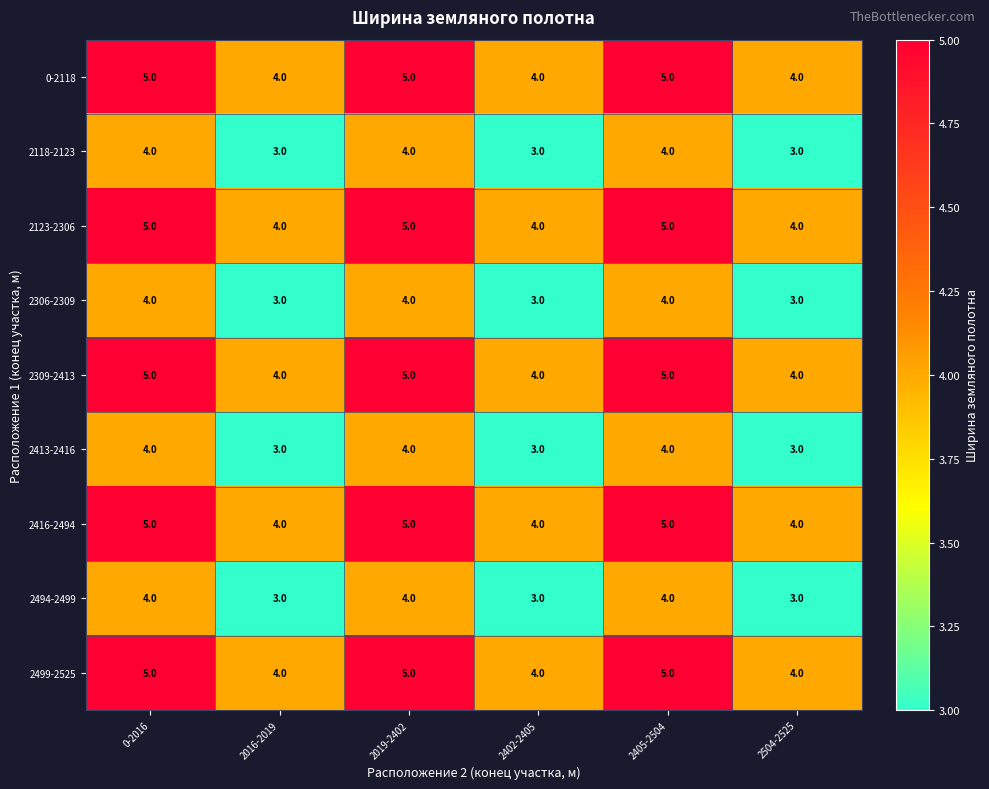

Is the value of 2118-2123 at 2019-2402 greater than the value of 2416-2494 at 2019-2402?

No